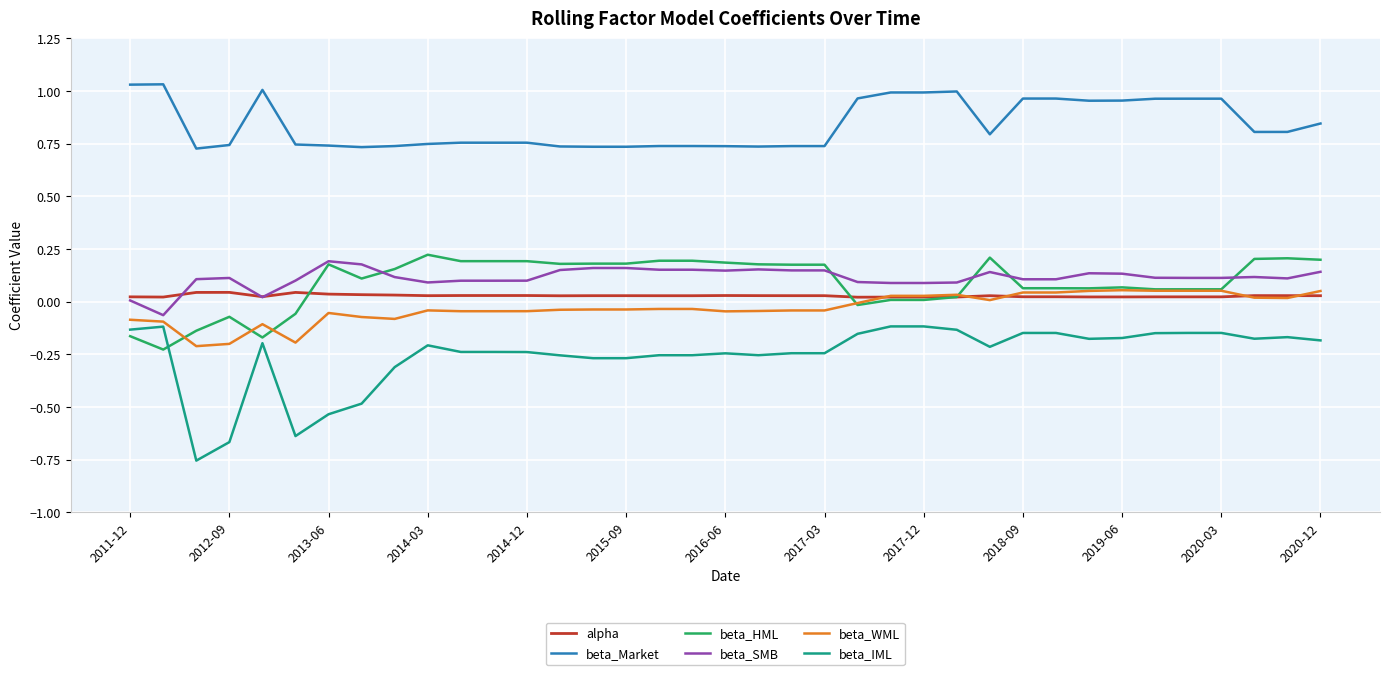

True or false: beta_IML and beta_WML cross at least once.

False